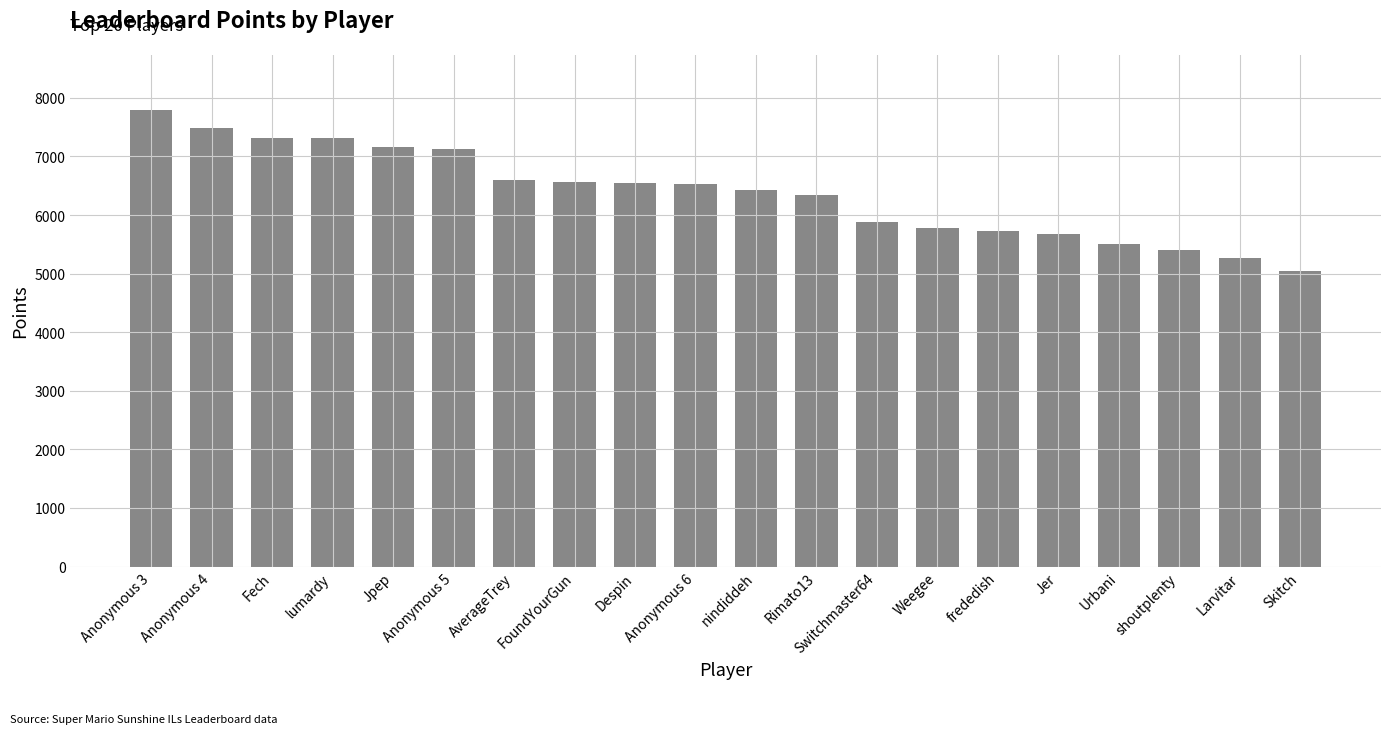

What is the label of the 2nd bar from the right?

Larvitar